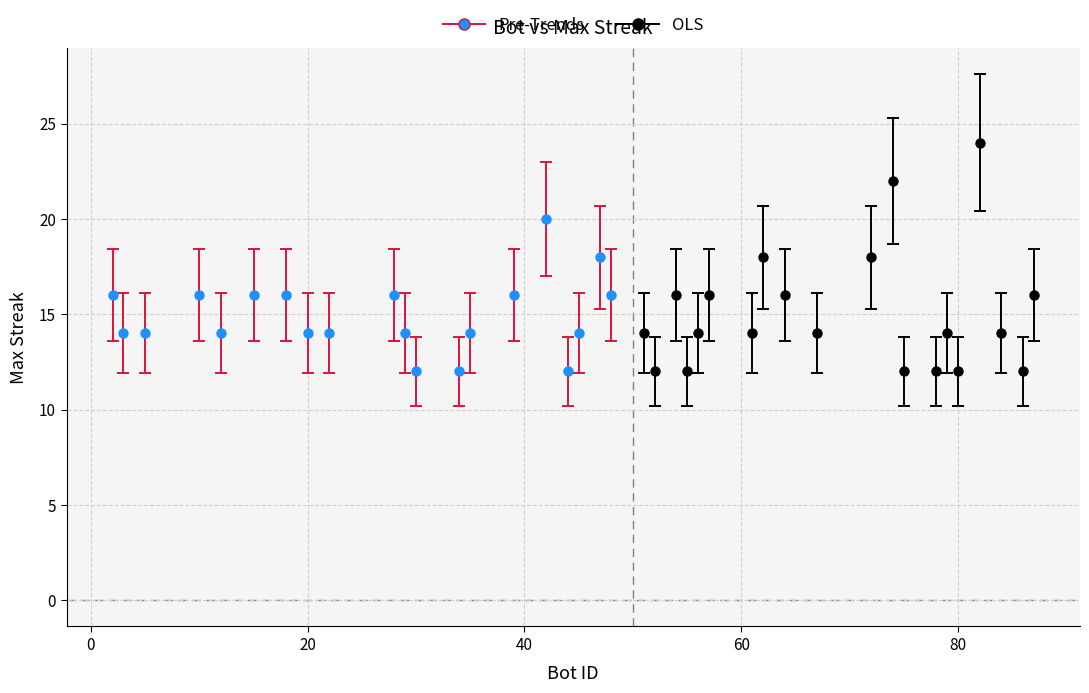

Which series contains the highest Y value?

OLS